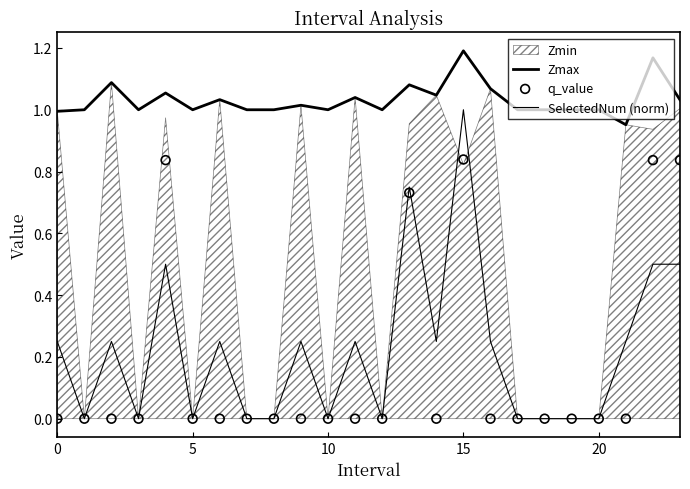

Which series reaches the minimum Y coordinate?

SelectedNum (norm)